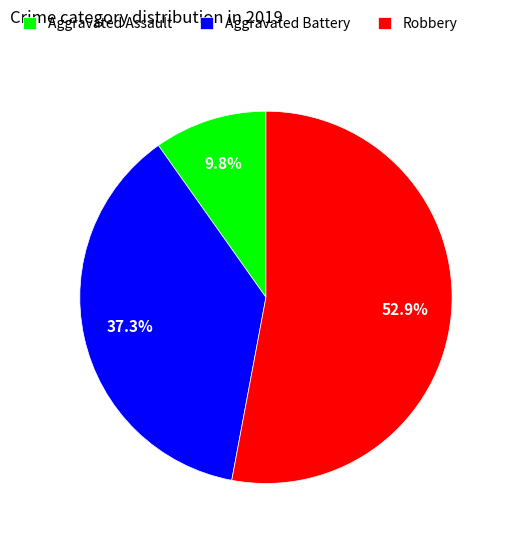

Does Robbery account for over 50% of the chart?

Yes